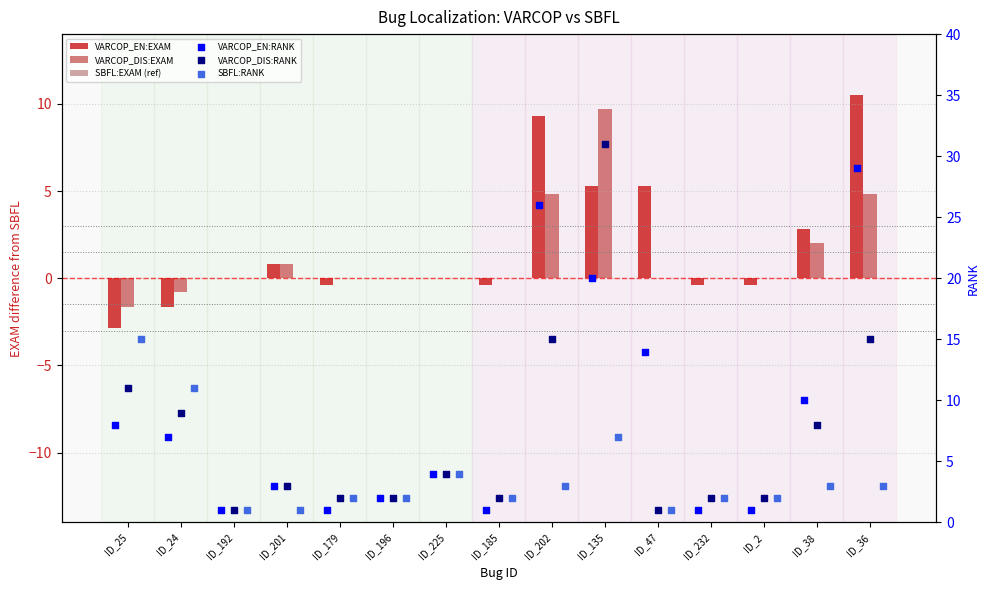

Which series reaches the maximum Y coordinate?

VARCOP_DIS:RANK